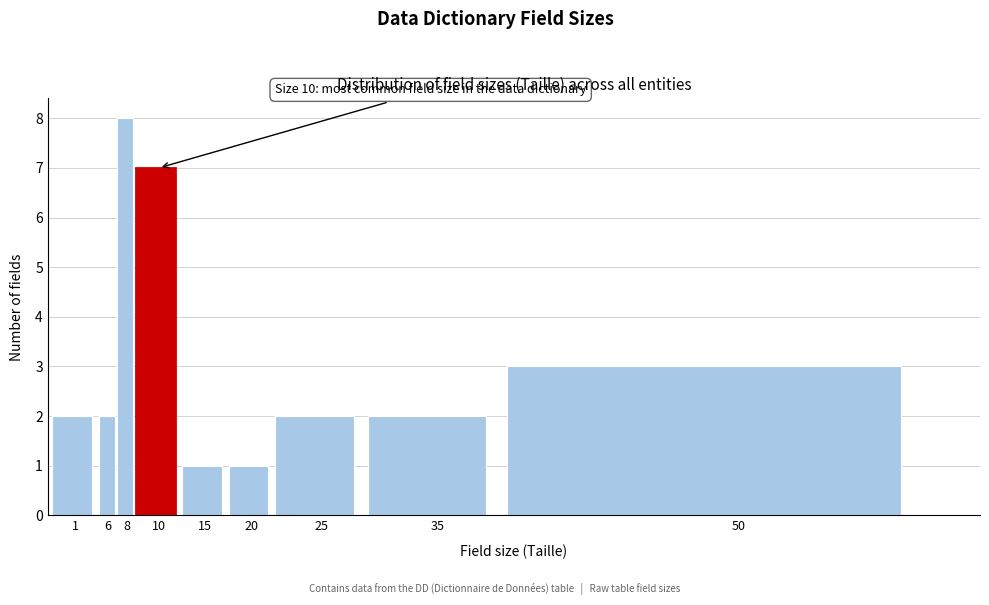

Reading left to right, what are all the values shown in this chart?

2	2	8	7	1	1	2	2	3